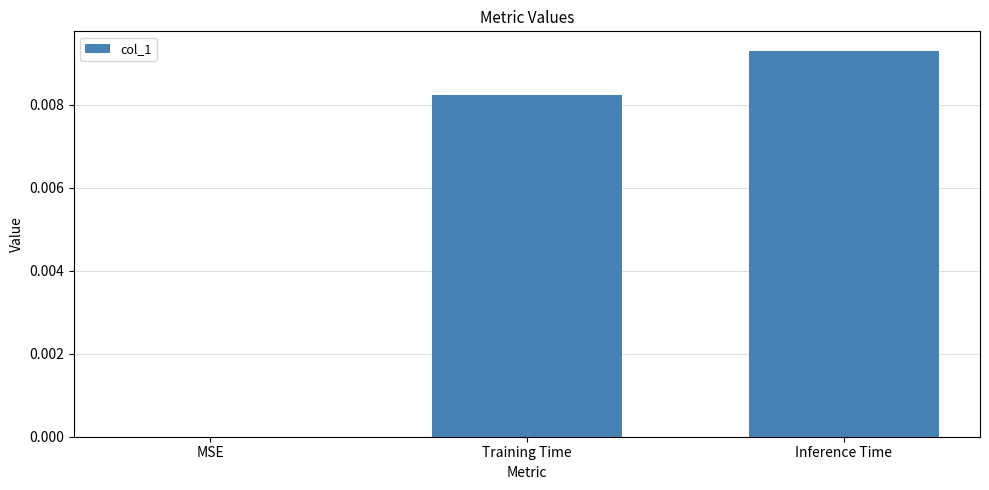

Are the bars horizontal?

No